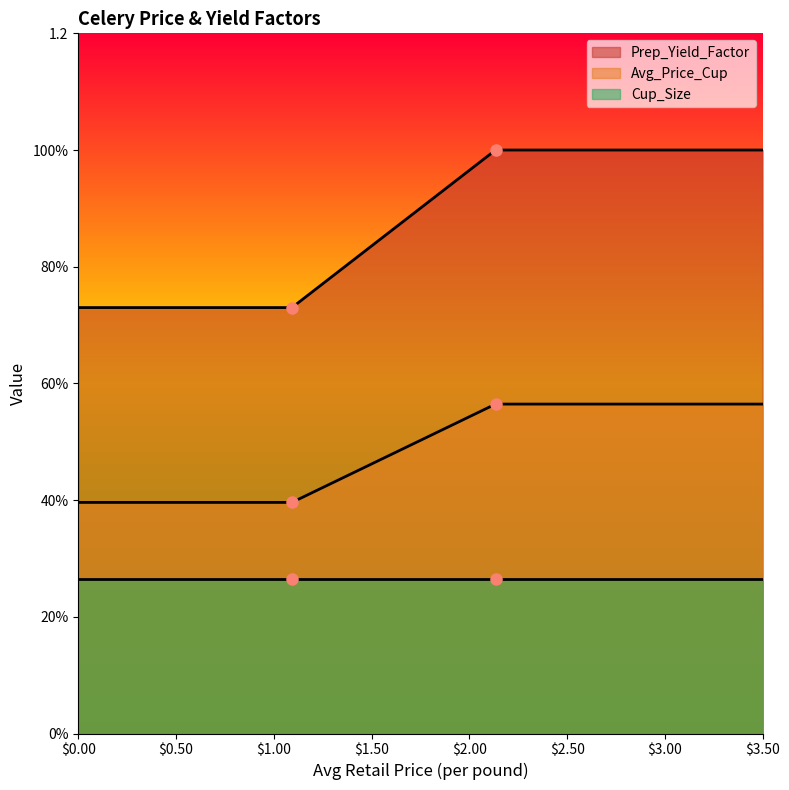

Where is Prep_Yield_Factor nearest to the value 0?

1.0928457916